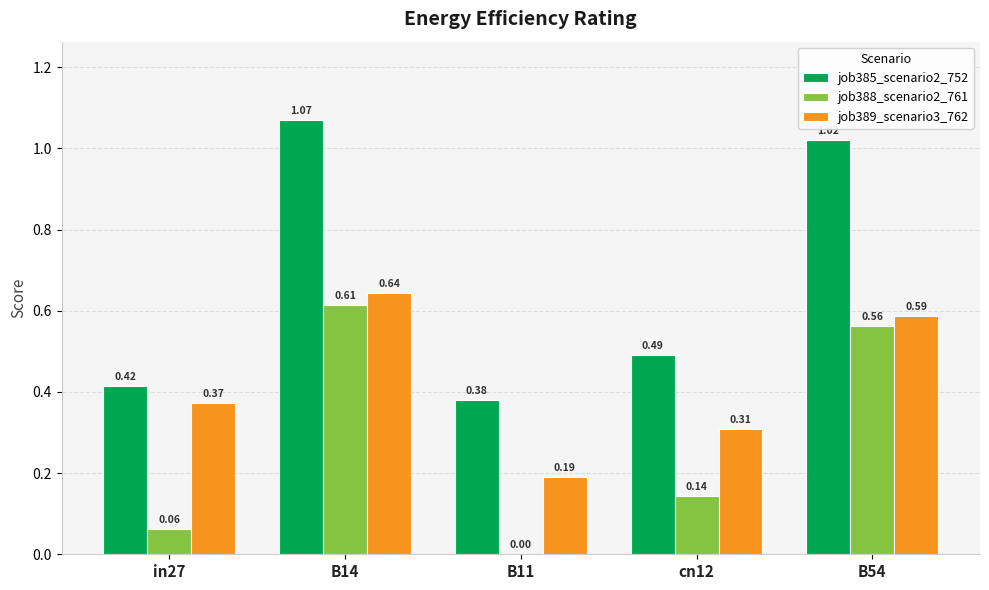

What is the sum of all job385_scenario2_752 values?

3.4